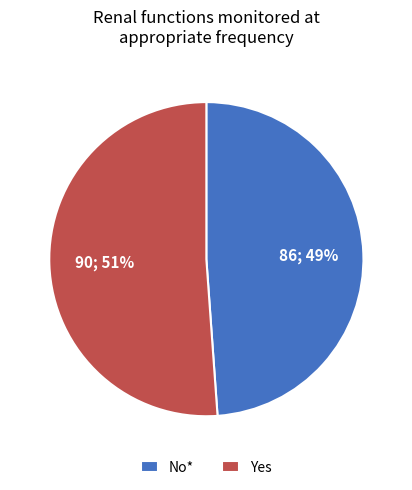

Approximately how many times larger is the value at No* compared to Yes?

1.0